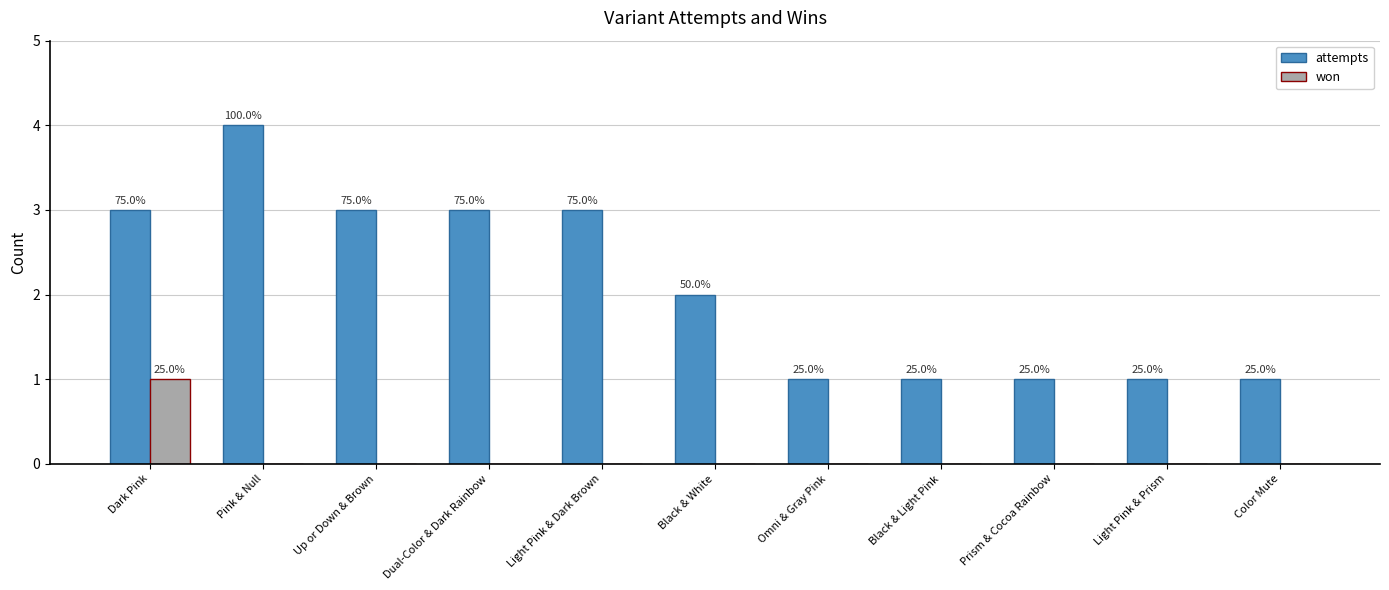

Between Prism & Cocoa Rainbow and Color Mute, which series saw the biggest shift?

attempts